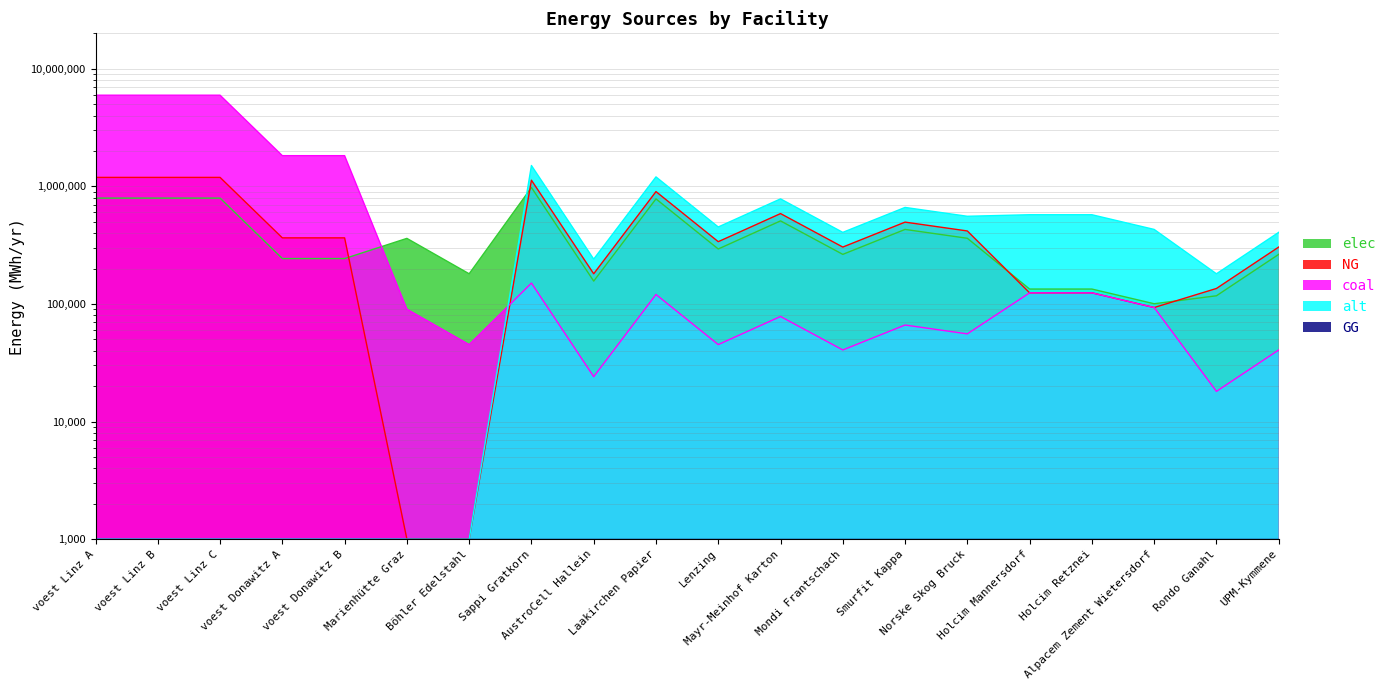

What is the label of the 2nd point from the left?

voest Linz B